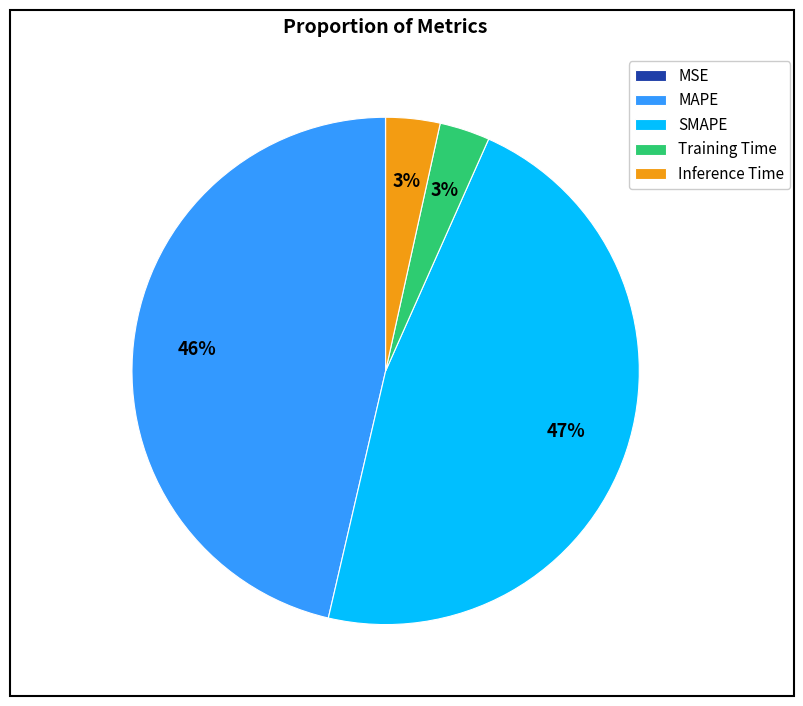

The Training Time slice represents 3% of the pie. True or false?

True